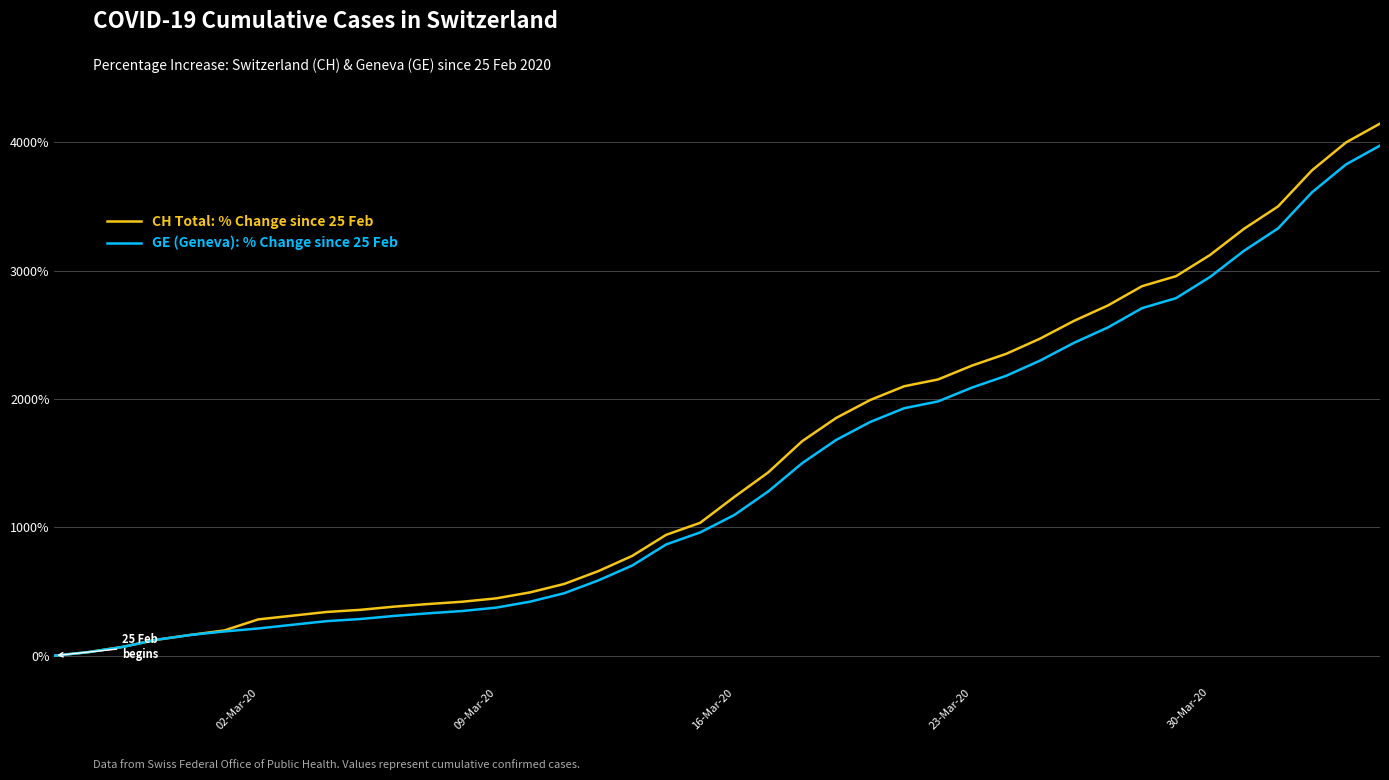

What is the difference between the maximum and minimum values in the CH Total: % Change since 25 Feb series?

4146.9